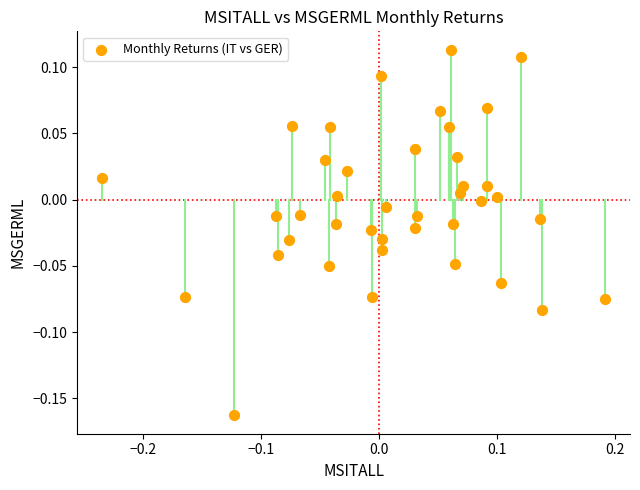

What is the range of Y values (max minus min)?

0.3